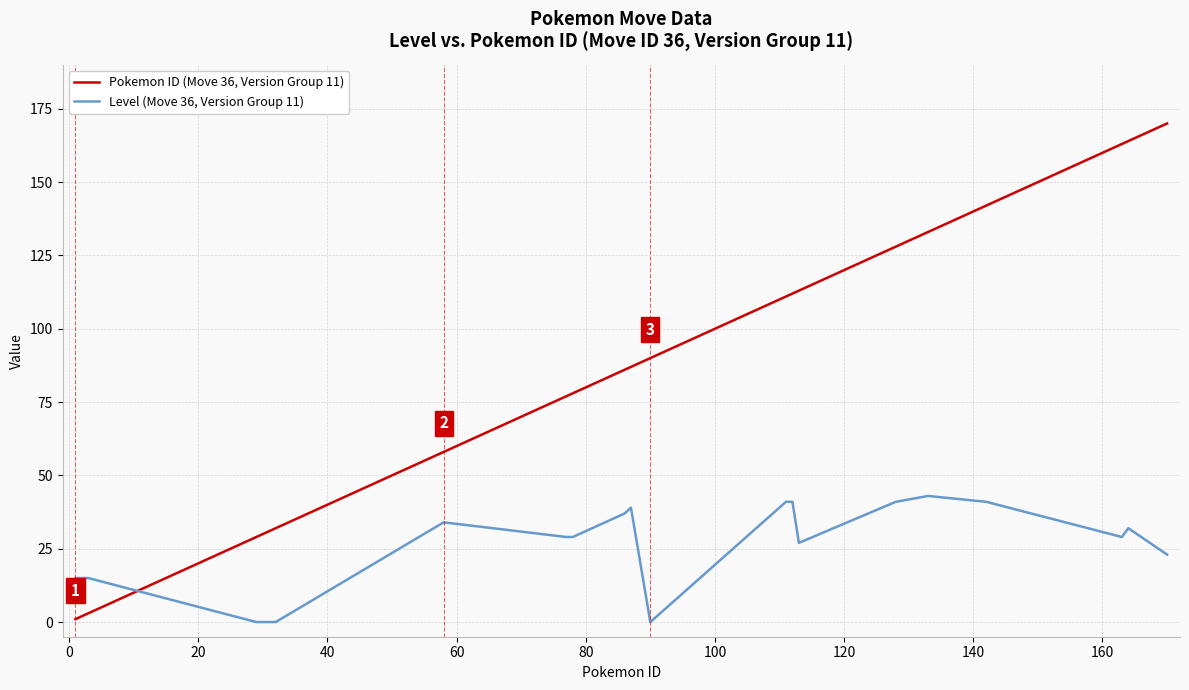

Rank the series by their average value, from lowest to highest.

Level (Move 36, Version Group 11), Pokemon ID (Move 36, Version Group 11)